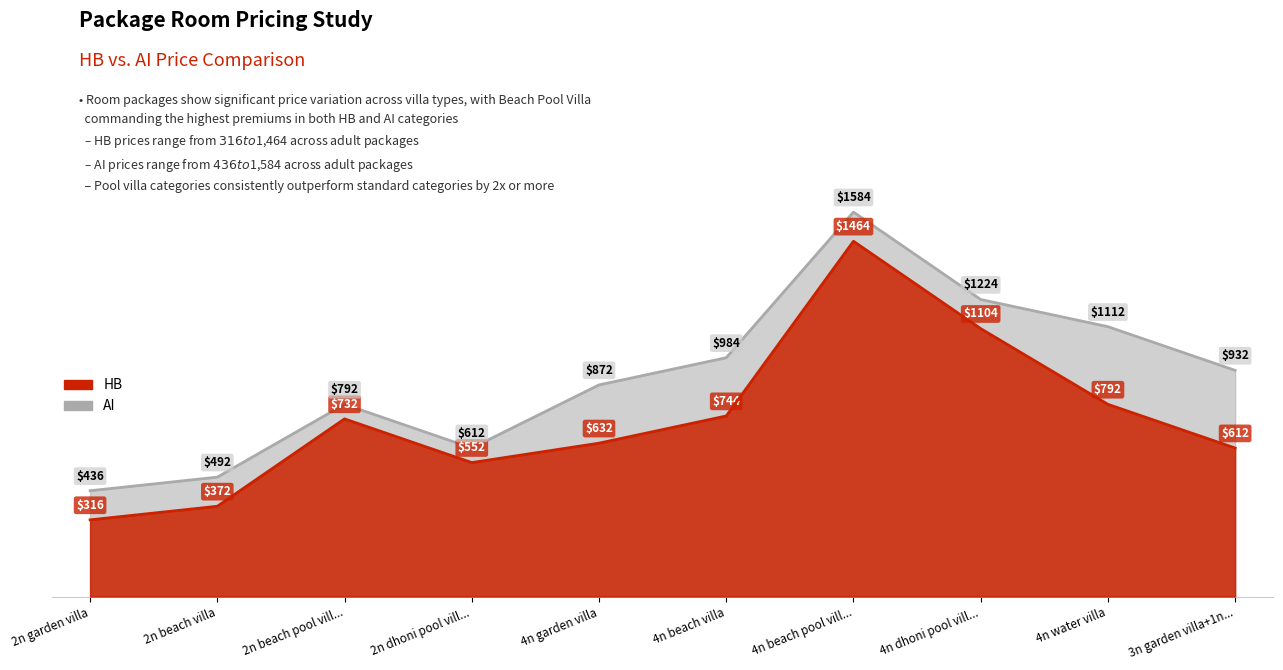

True or false: AI and HB cross at least once.

False